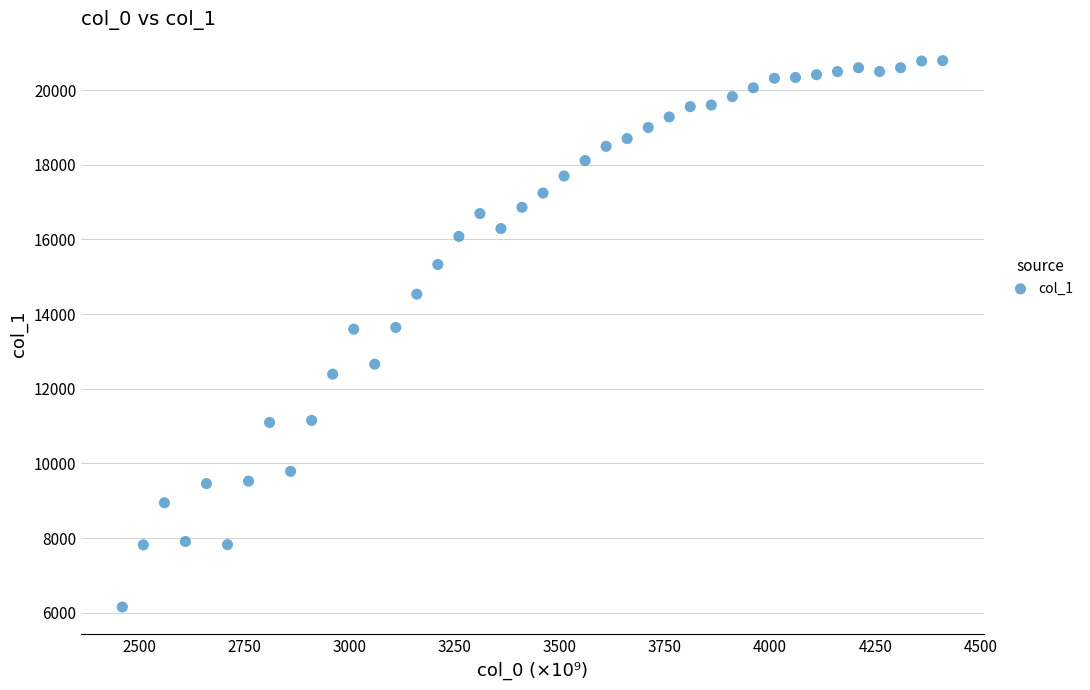

What is the range of Y values (max minus min)?

14631.0